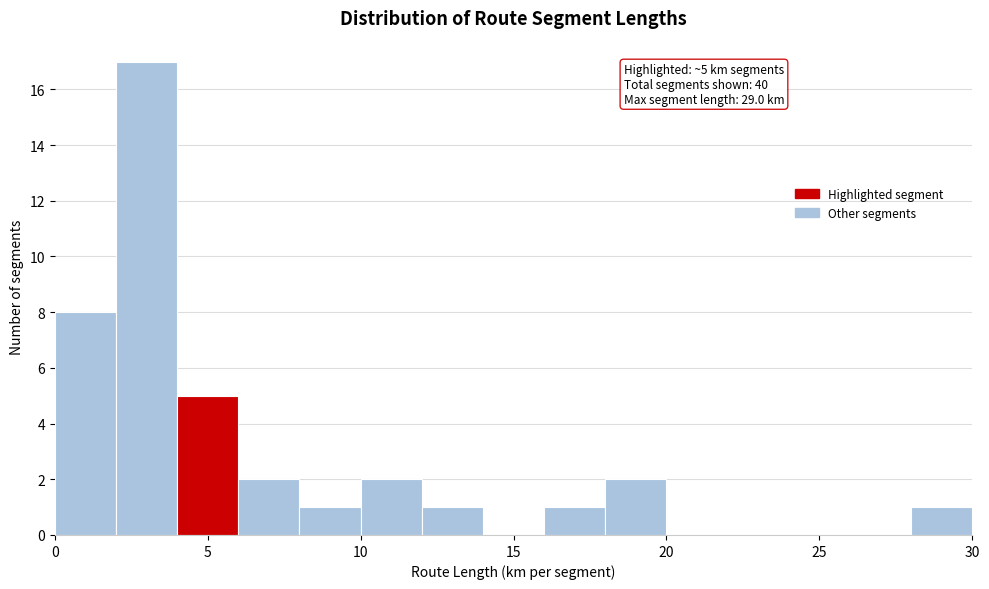

Over which range of the x-axis is the bar tallest?

2 to 4